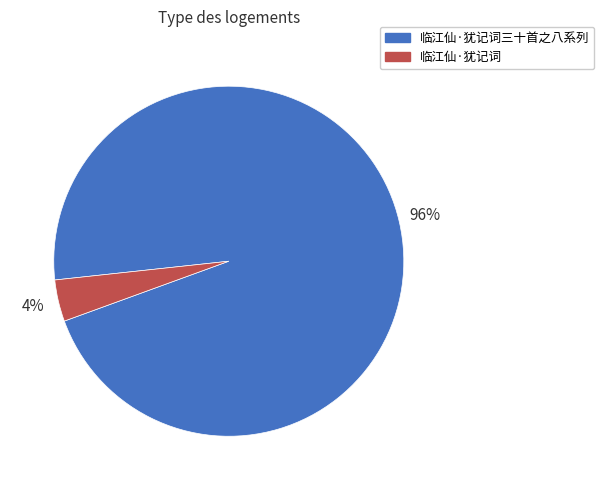

Is there any slice that represents more than half of the pie?

Yes